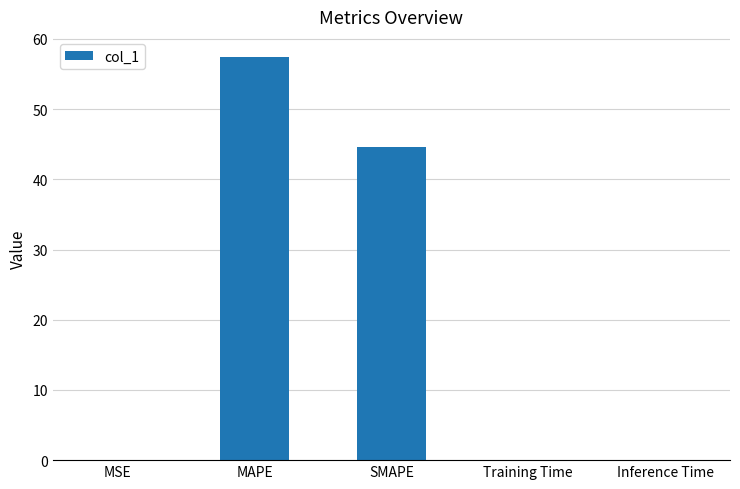

True or false: the data shows 92.9 at MAPE.

False